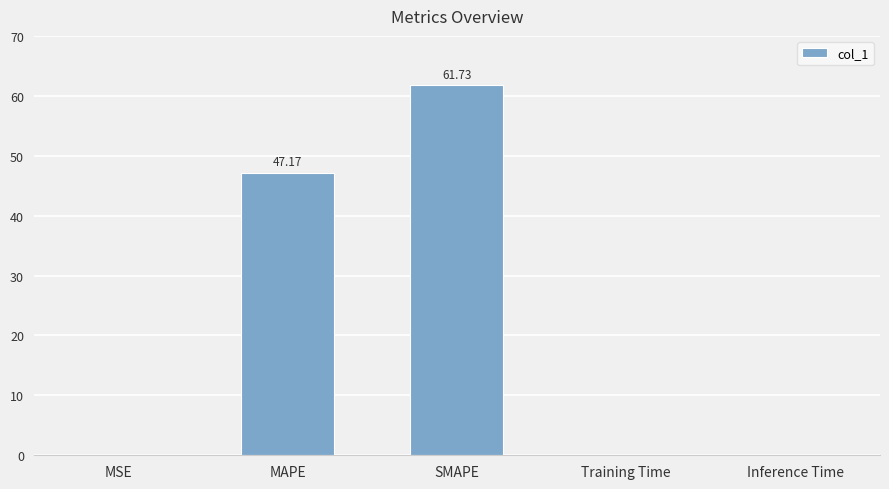

Where is the data nearest to the value 30?

MAPE